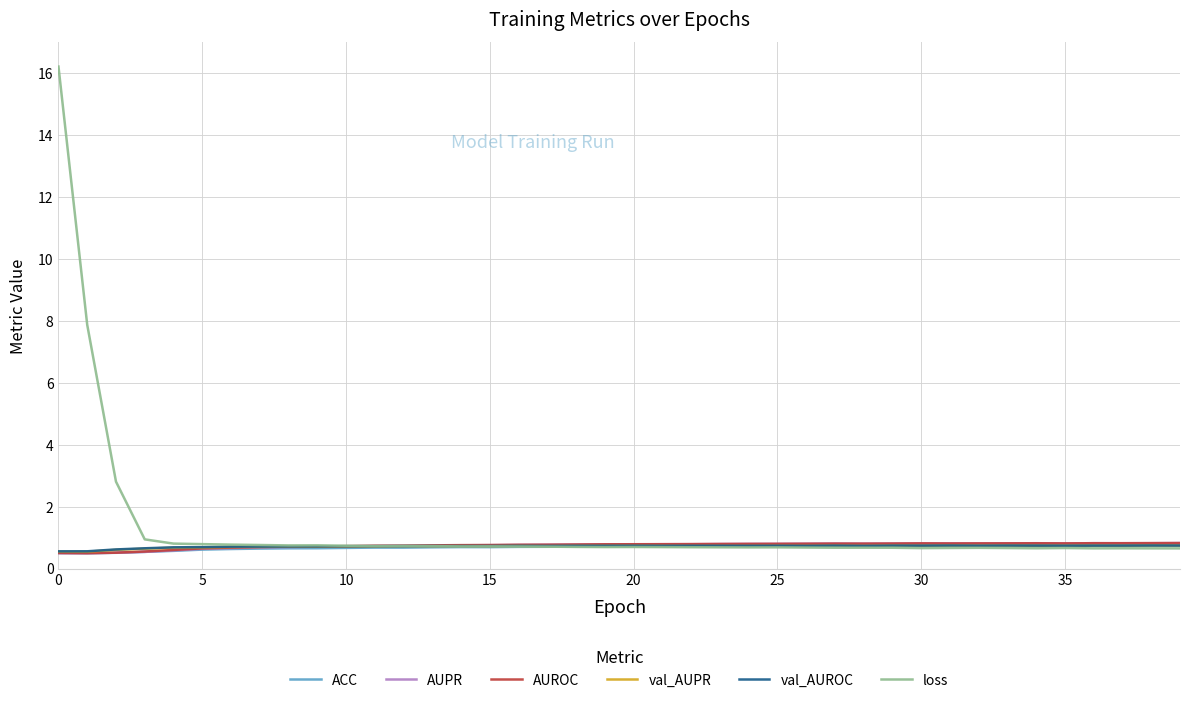

What is the lowest value of the AUROC series?

0.5